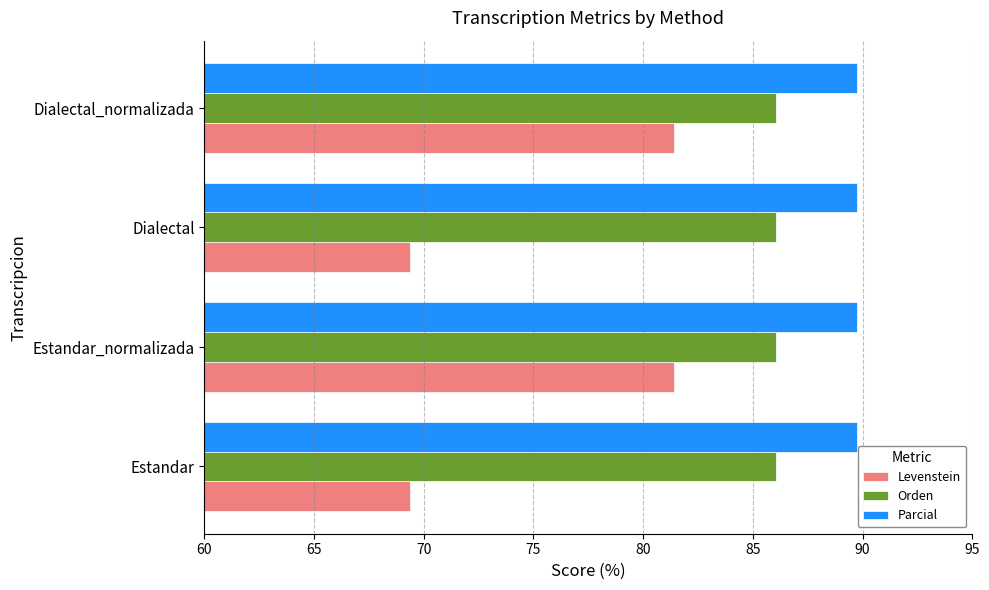

Rank the series by their maximum value, from highest to lowest.

Parcial, Orden, Levenstein